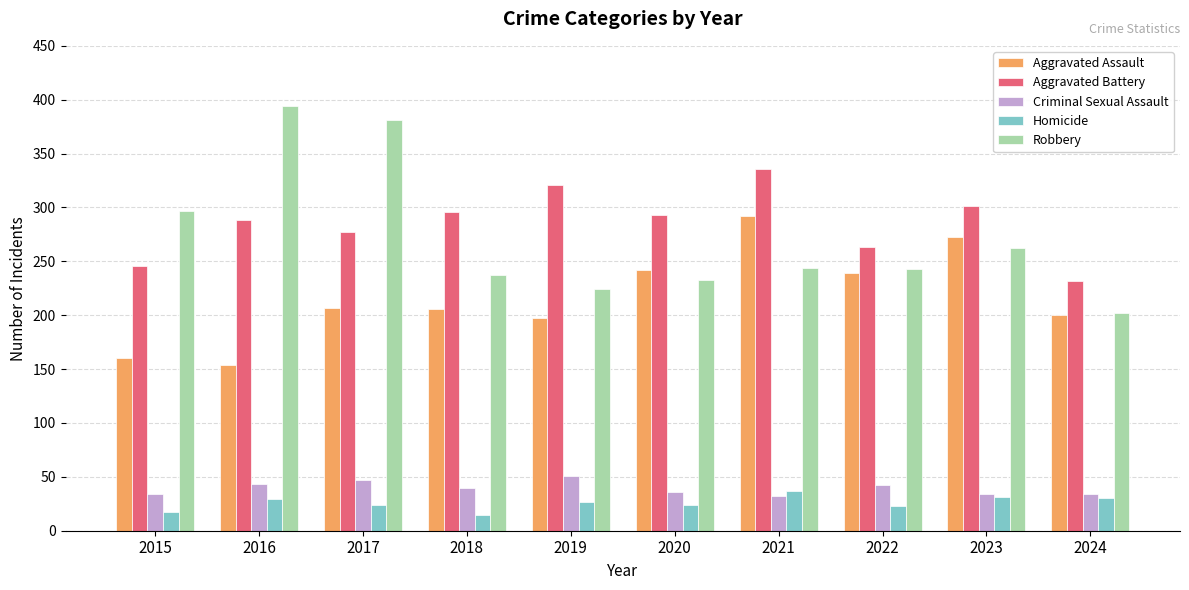

Is the value of Criminal Sexual Assault at 2023 greater than the value of Aggravated Assault at 2023?

No